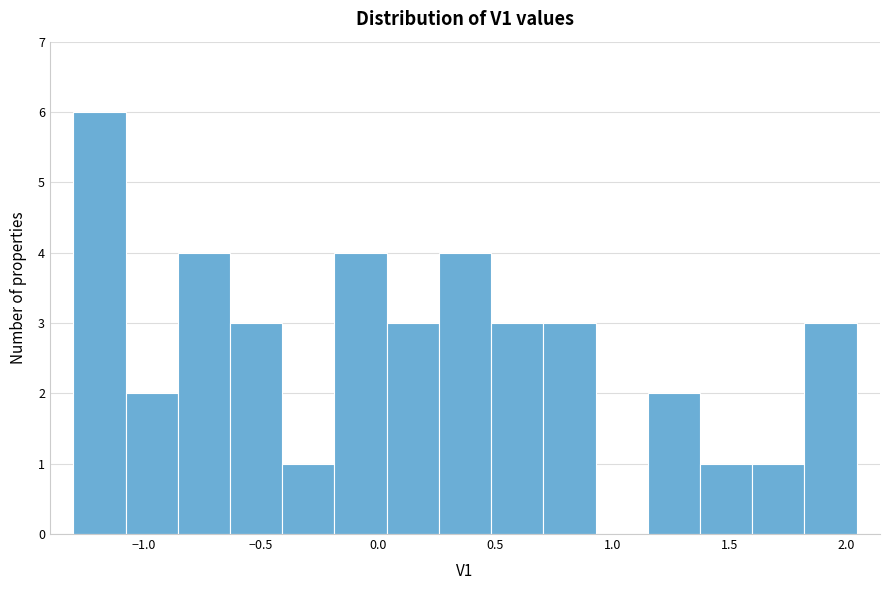

How tall is the bar that spans 0.50 to 0.70 on the x-axis? Neither the bar edges nor the heights are printed on the chart, so give them approximately, as read against the axes.

3